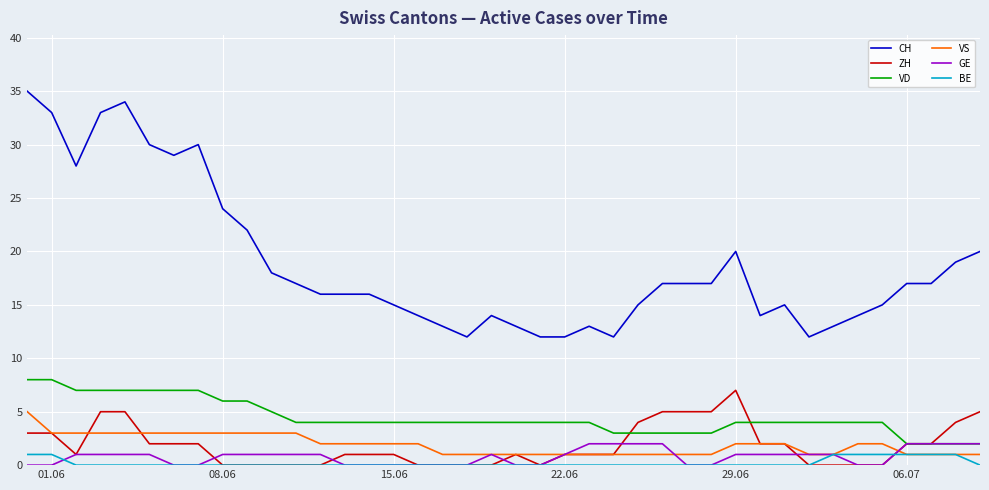

Which series has the largest range (max minus min)?

CH